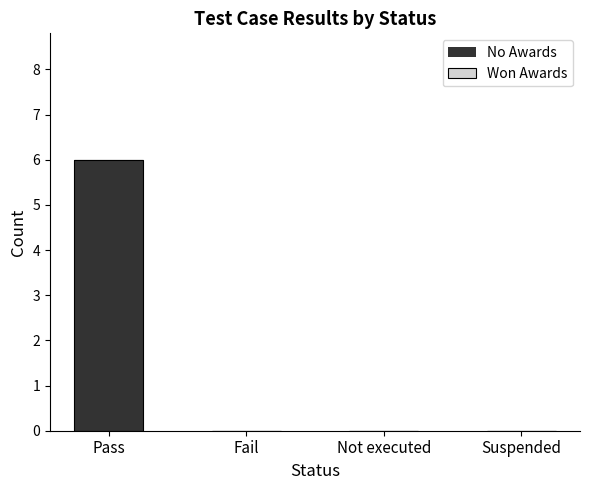

Which category has the highest value across all series?

Pass